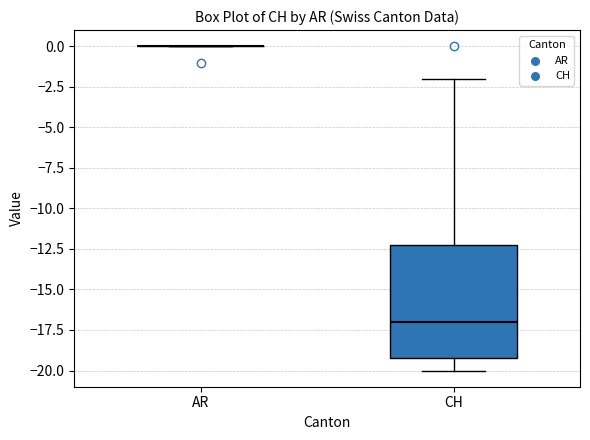

Reading left to right, transcribe this box plot: for each box, give where its median line is, the range the box spans, and where its two whiskers end, as read against the y-axis. The values are not printed on the chart, so give them approximately, as read against the axis.

AR: box collapsed to a line at 0, whiskers 0 to 0
CH: median -17, box -19 to -12, whiskers -20 to -2